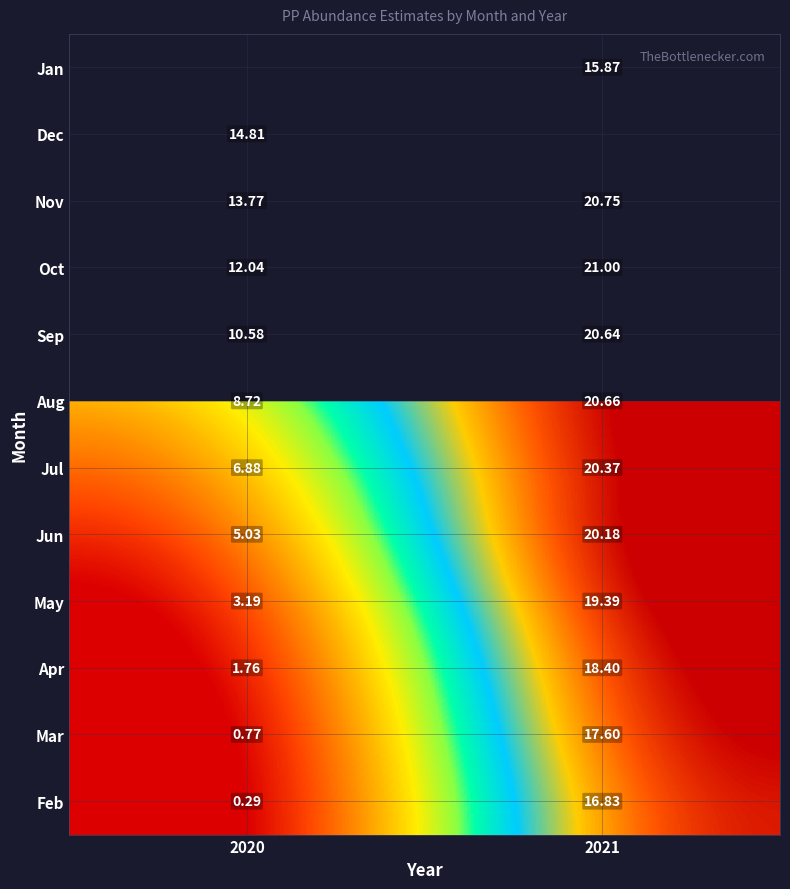

Read the Aug value at 2020.

8.7